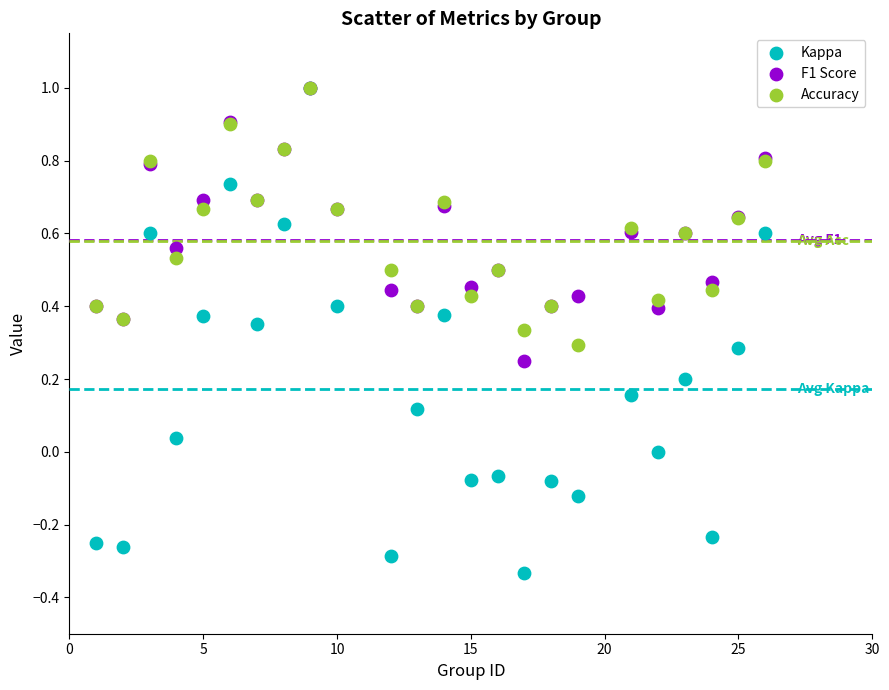

Which series has the largest Y range (max minus min)?

Kappa